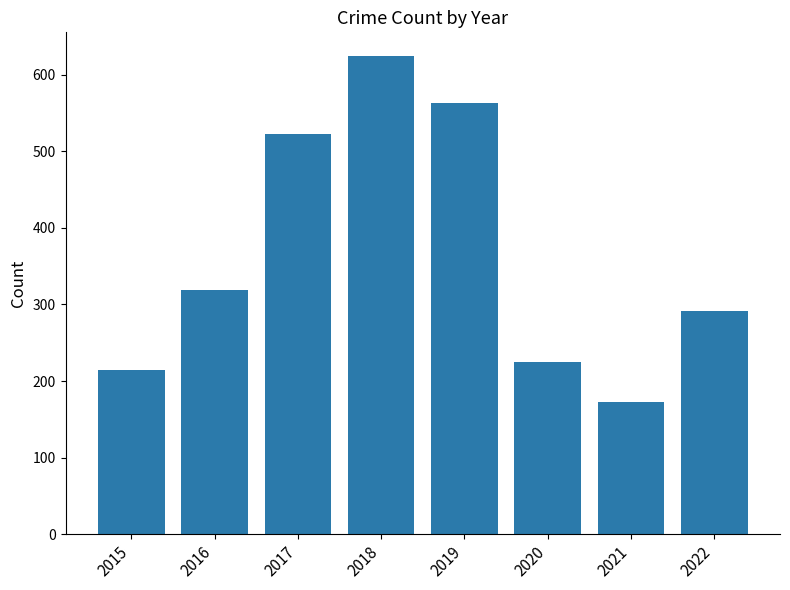

Reading left to right, extract all data points from this chart.

2015=215	2016=319	2017=522	2018=624	2019=563	2020=225	2021=173	2022=291